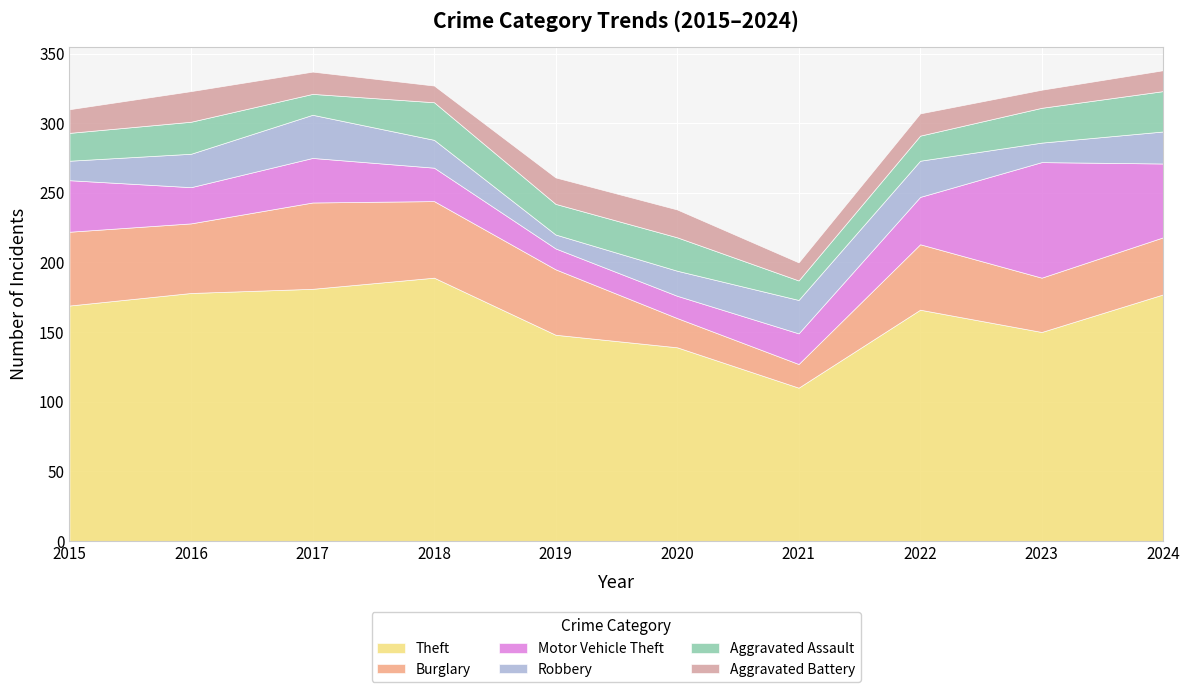

What is the value of the Robbery point at the 5th from the left?

10